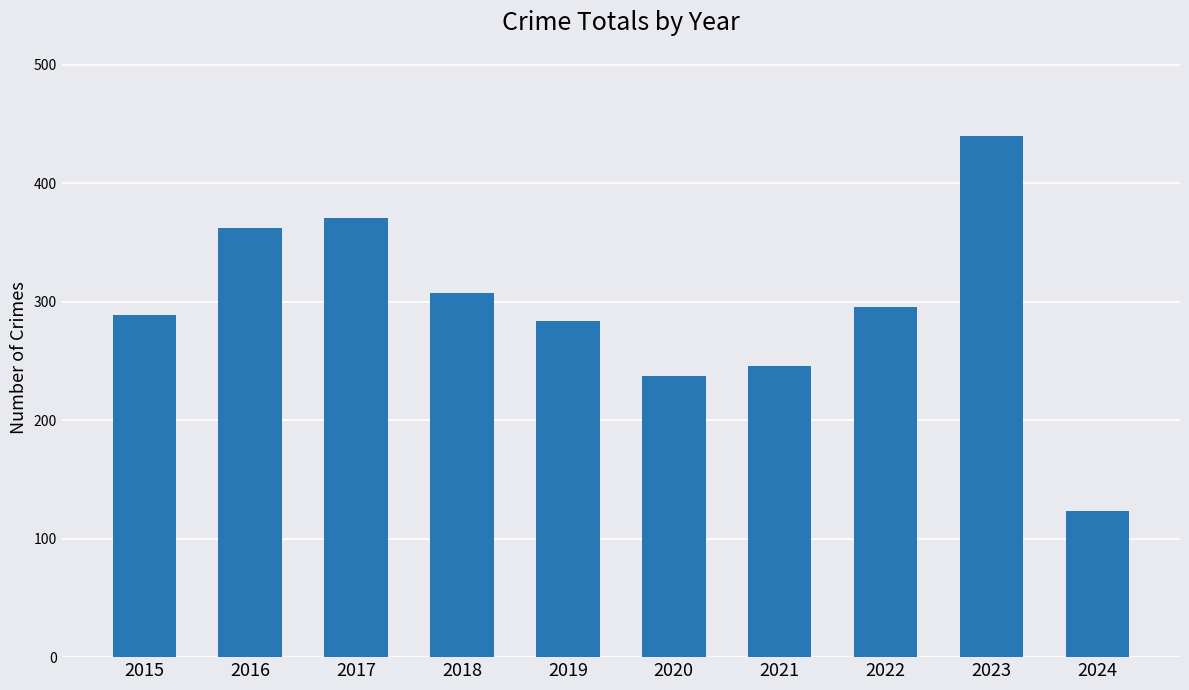

At which label is the value closest to 281?

2019